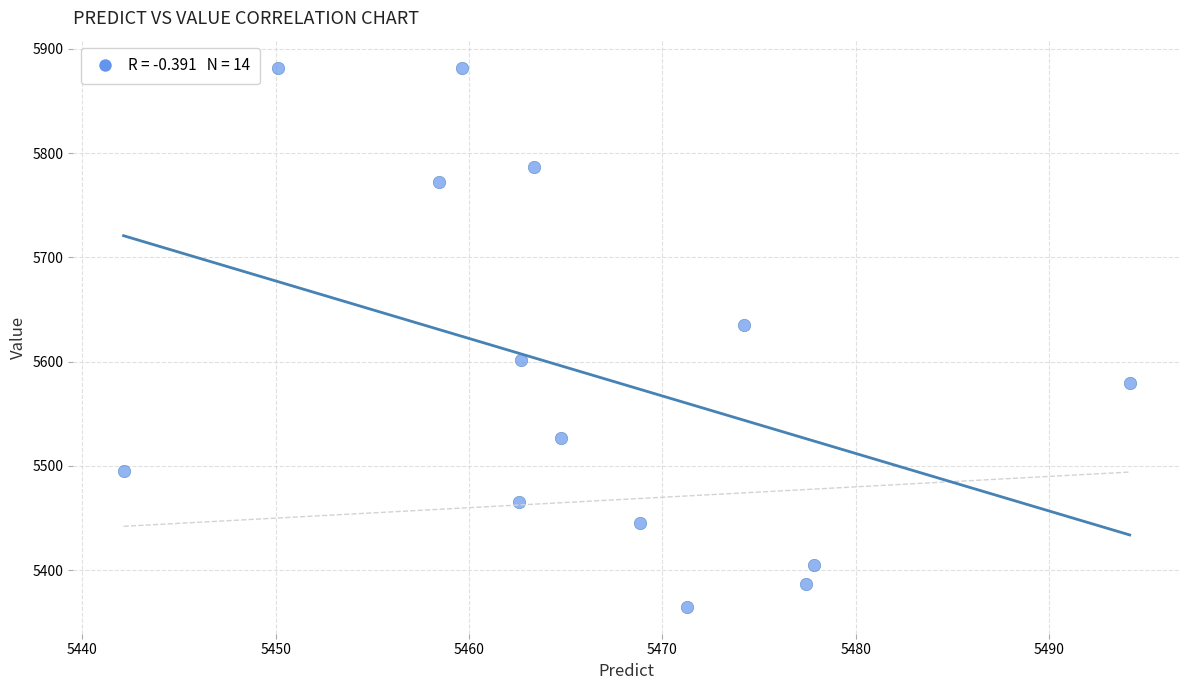

What is the range of Y values (max minus min)?

517